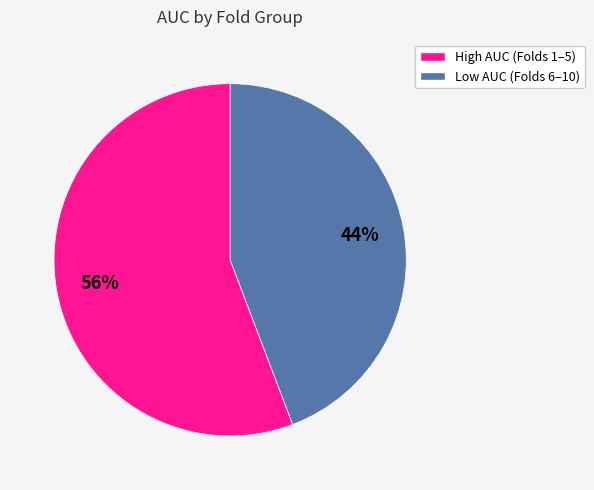

How many slices are in this pie chart?

2